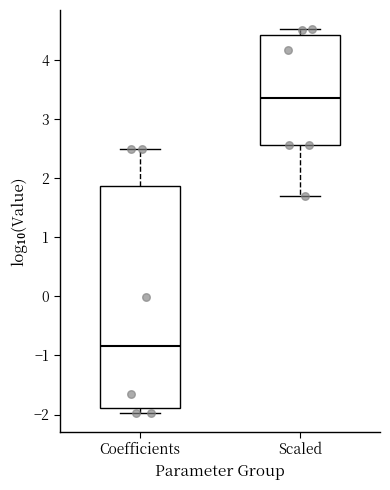

Which box's median line is the highest?

Scaled